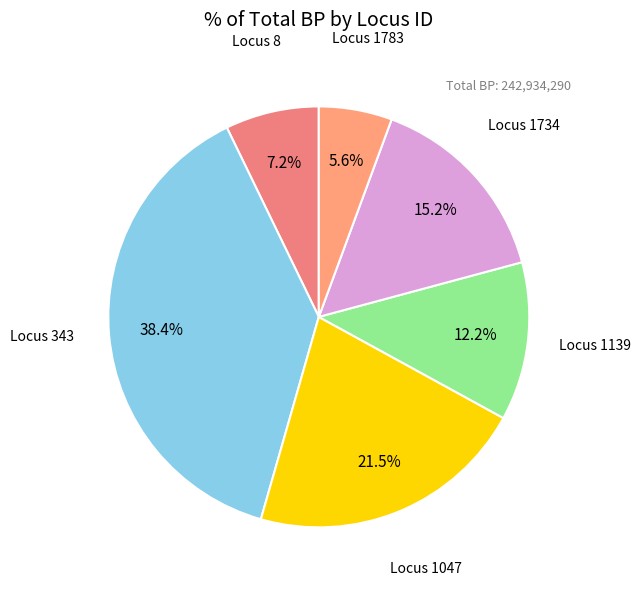

Does any single category account for the majority?

No